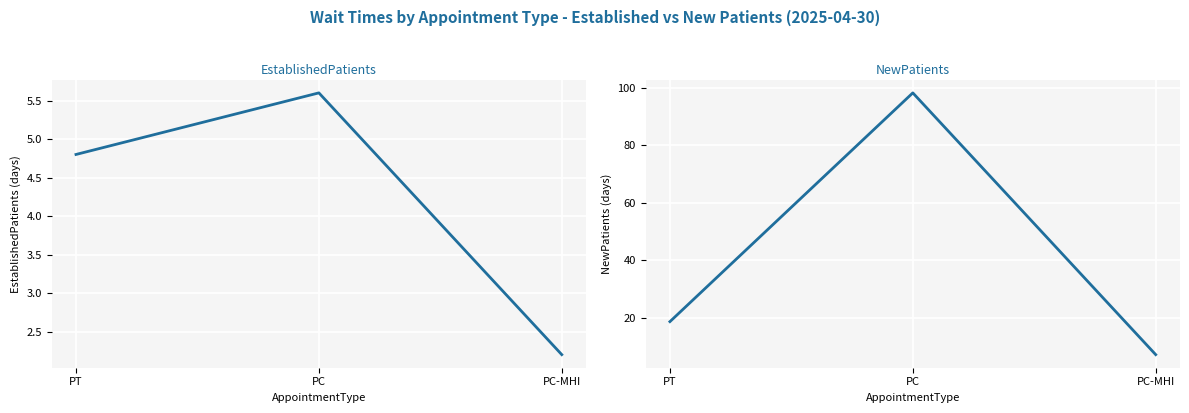

What is the average value of the EstablishedPatients series?

4.2